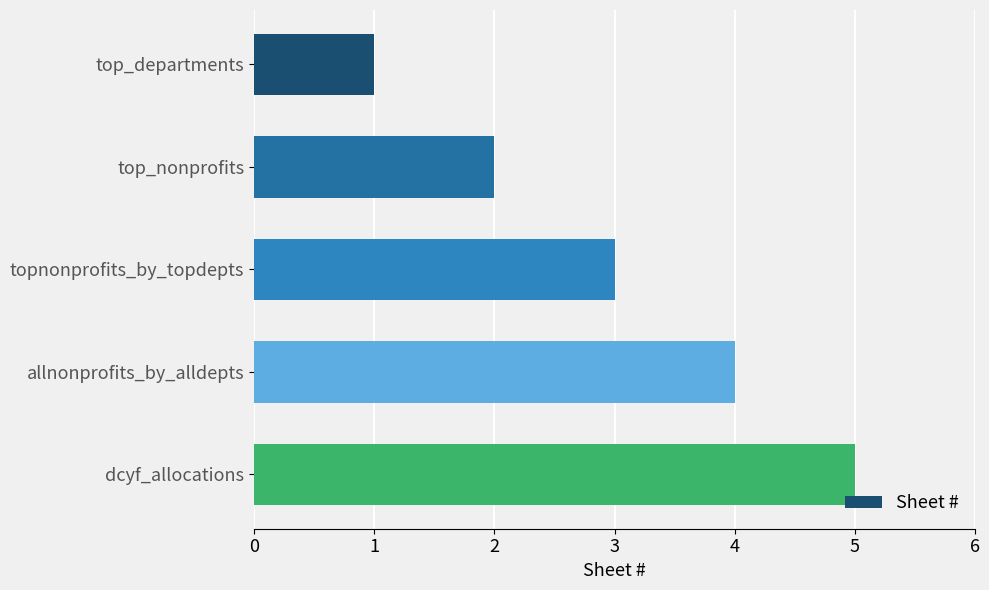

Which category has the highest value across all series?

dcyf_allocations